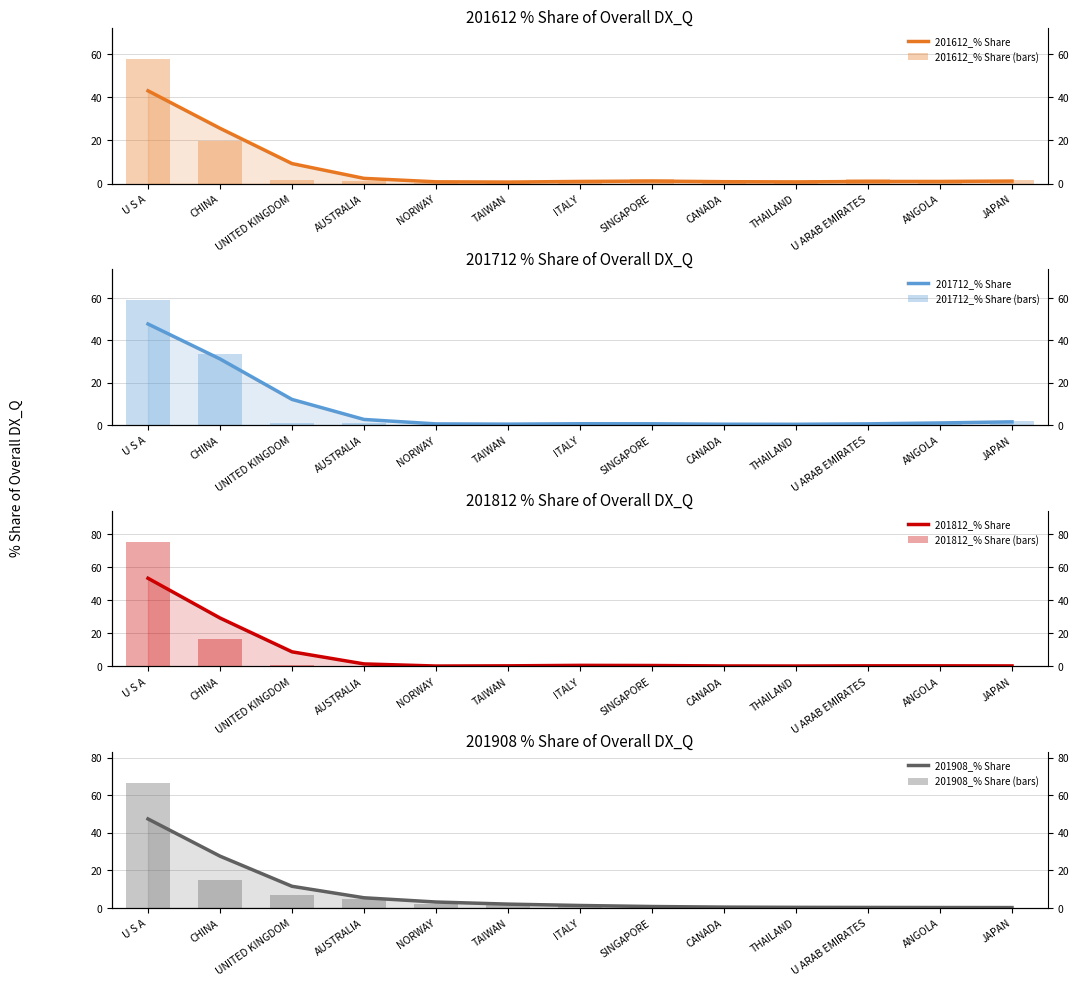

What is the label of the 12th bar from the right?

CHINA